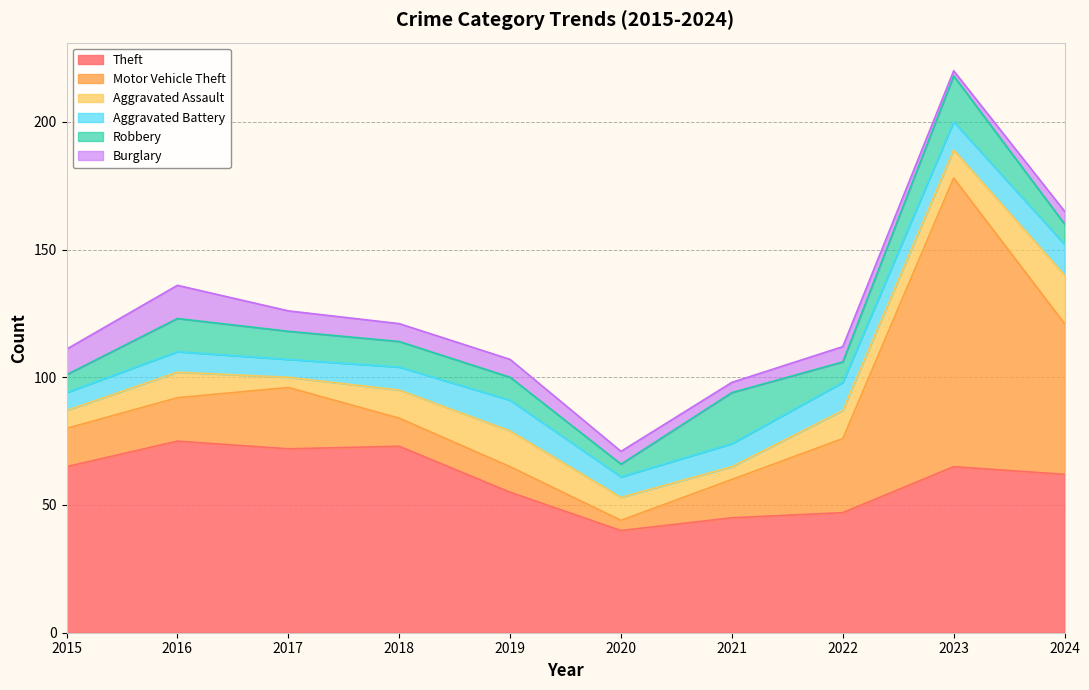

True or false: Robbery and Aggravated Battery cross at least once.

True